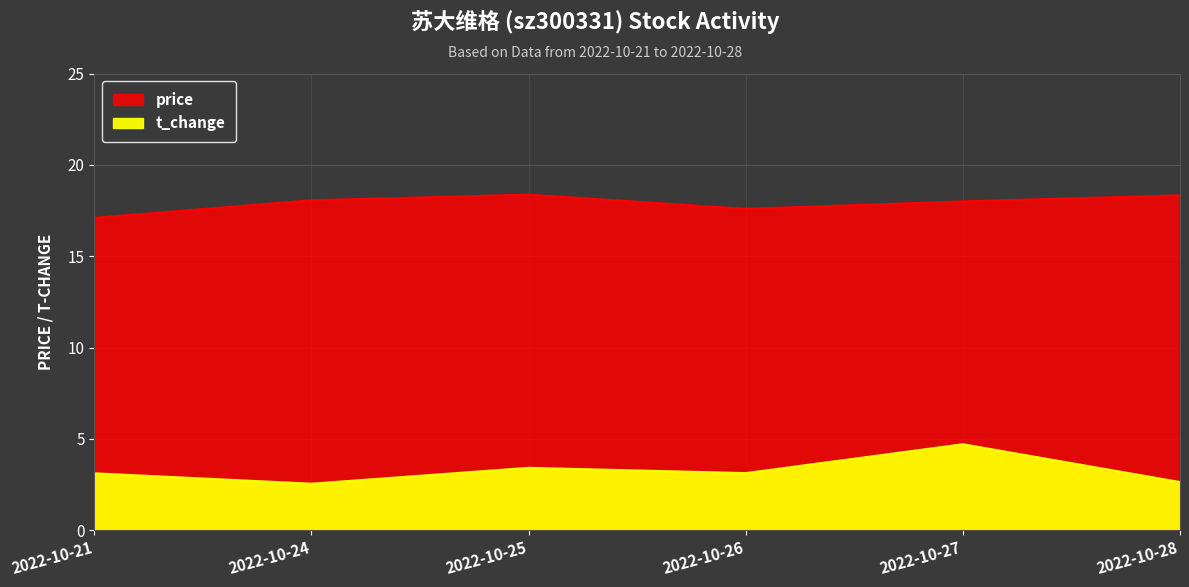

At which category is the sum across all series the highest?

2022-10-27